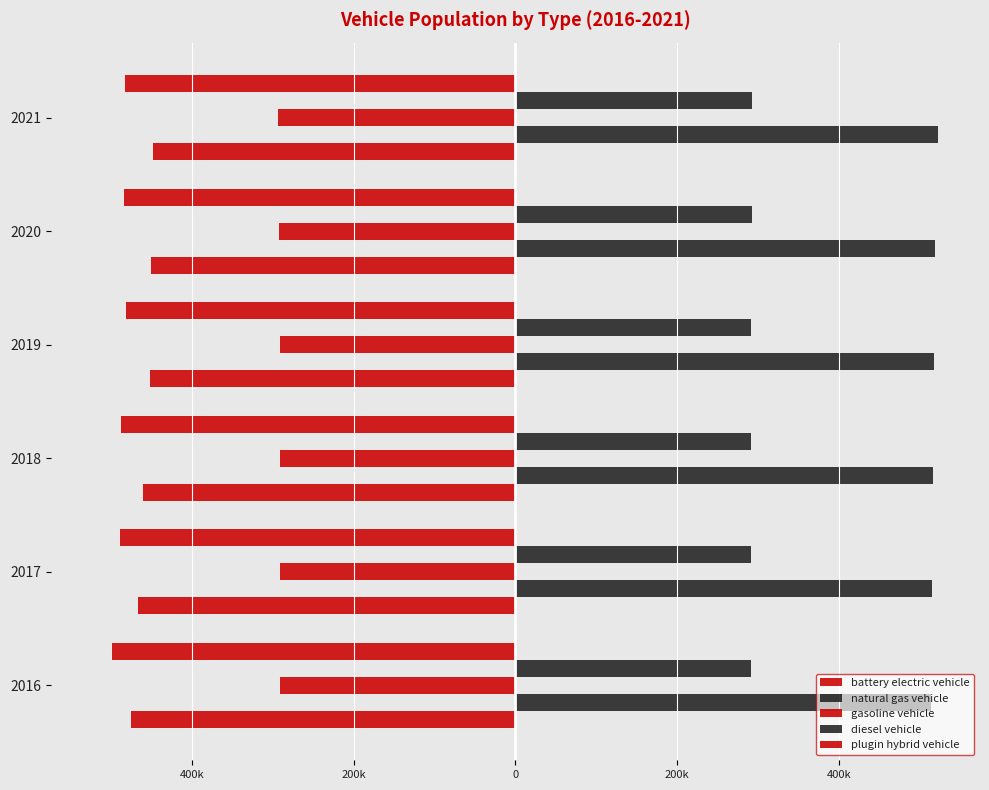

Reading left to right, transcribe all the data shown in this chart.

battery electric vehicle: -475154.6	-467219.0	-460414.1	-452597.0	-451093.8	-448066.8
natural gas vehicle: 514051.9	515012.0	516140.5	517425.4	519525.1	522602.3
gasoline vehicle: -291017.8	-291191.8	-291424.7	-291714.5	-292236.2	-293157.8
diesel vehicle: 291017.8	291191.8	291424.7	291714.5	292236.2	293157.8
plugin hybrid vehicle: -498908.7	-489704.5	-487847.3	-481210.0	-484241.2	-483229.8